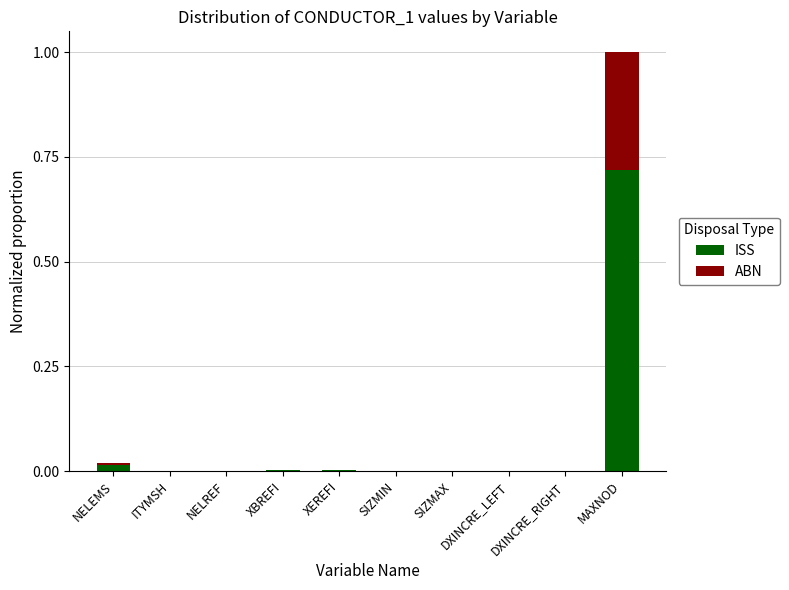

At which category is the sum across all series the highest?

MAXNOD